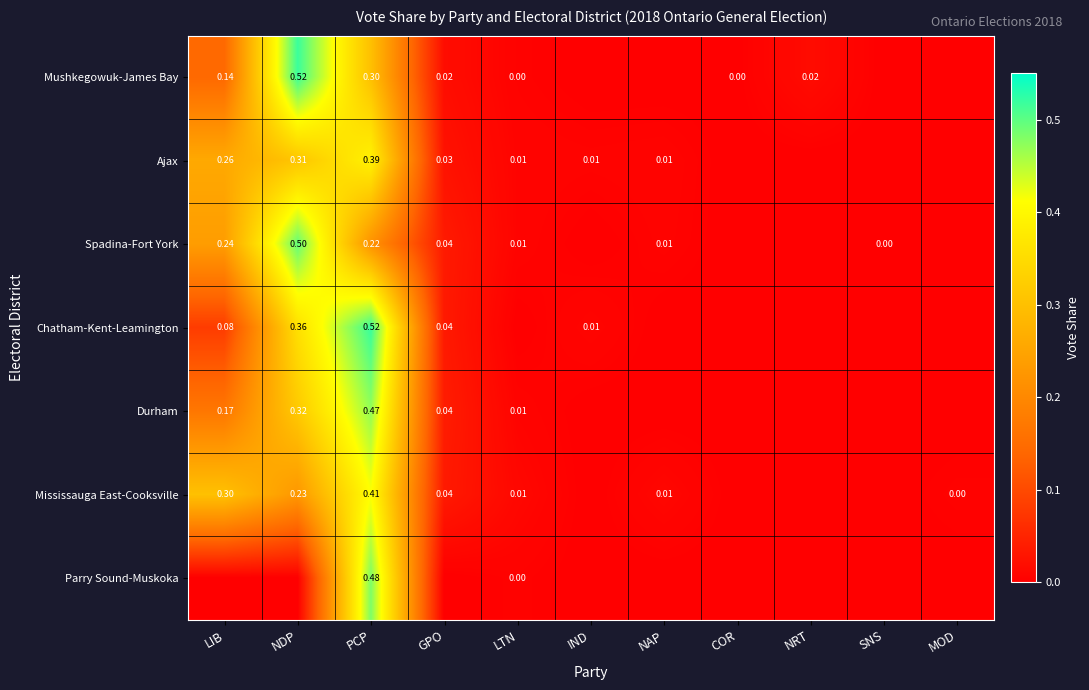

Between PCP and LIB, which is larger?

PCP